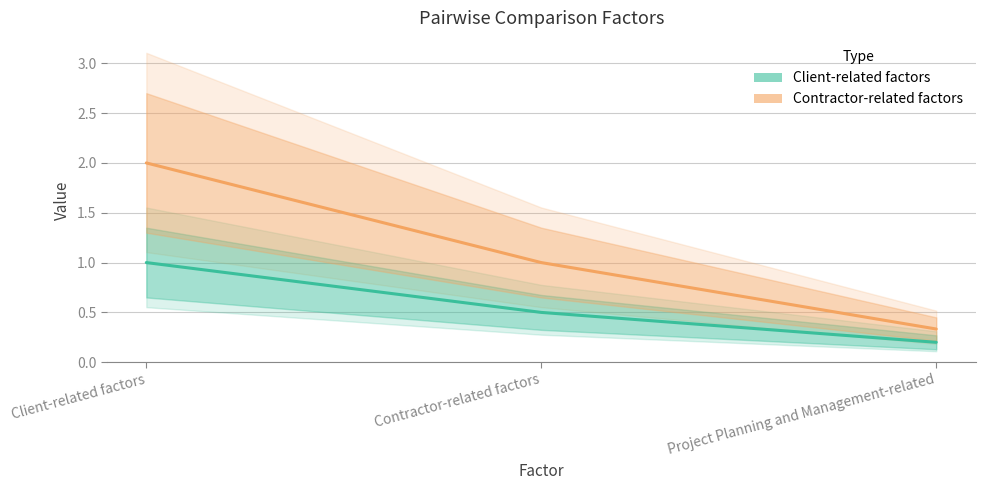

Is it true that Client-related factors equals 0.3 at Project Planning and Management-related?

False